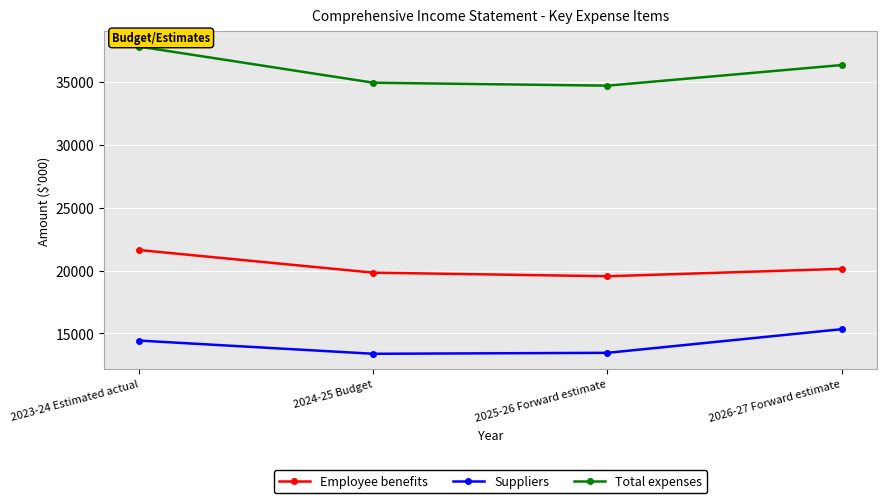

At which label does Total expenses reach its minimum?

2025-26 Forward estimate